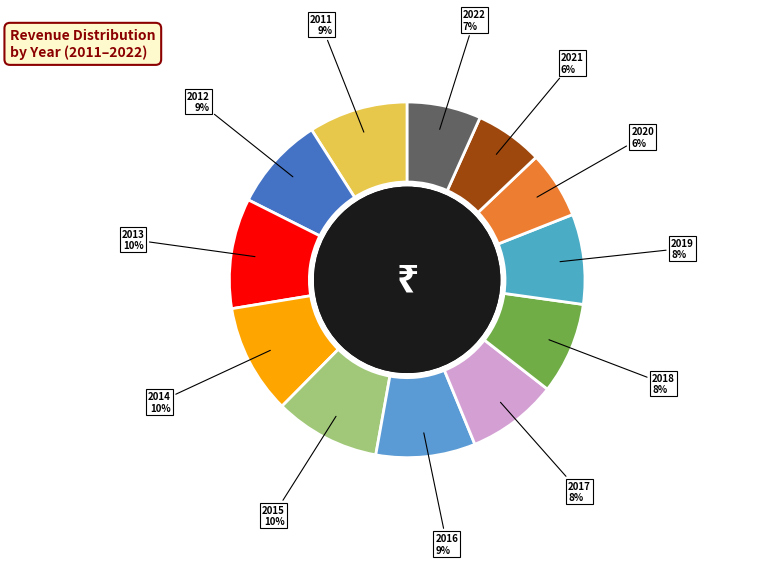

How many slices are in this pie chart?

12